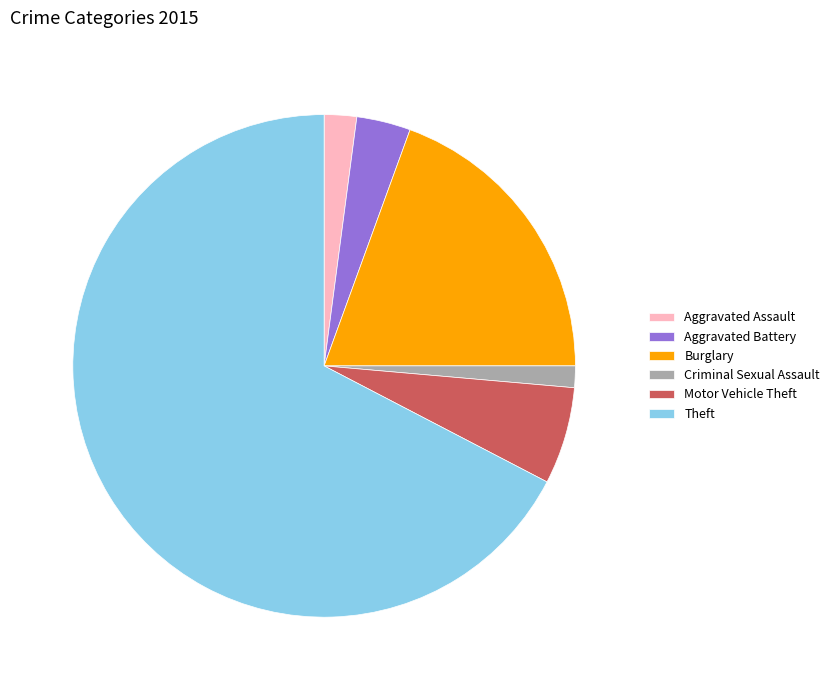

Between Motor Vehicle Theft and Criminal Sexual Assault, which is larger?

Motor Vehicle Theft